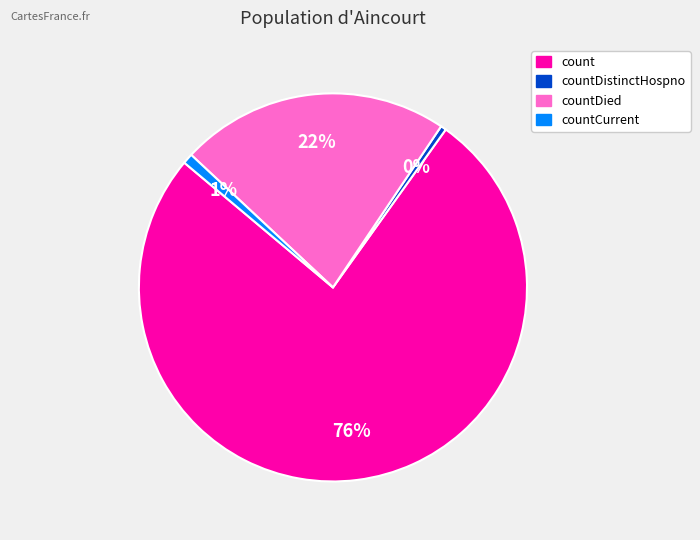

Count the number of slices in the pie.

4